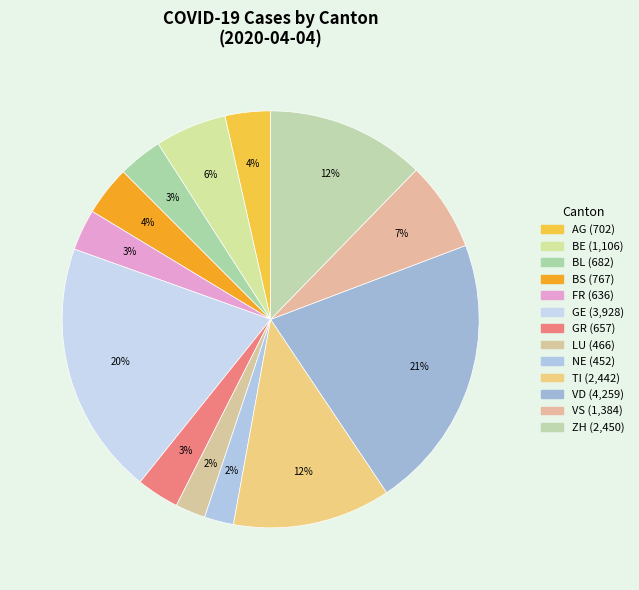

Does any single category account for the majority?

No